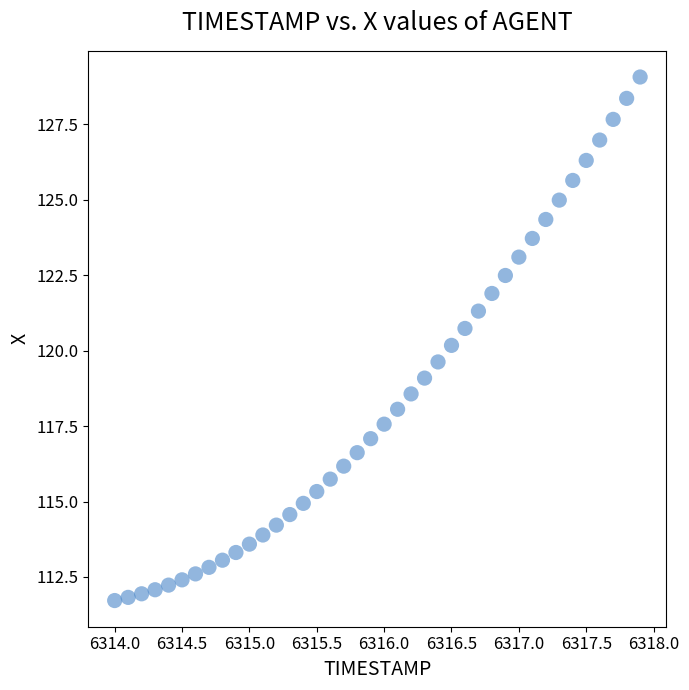

What is the range of Y values (max minus min)?

17.3